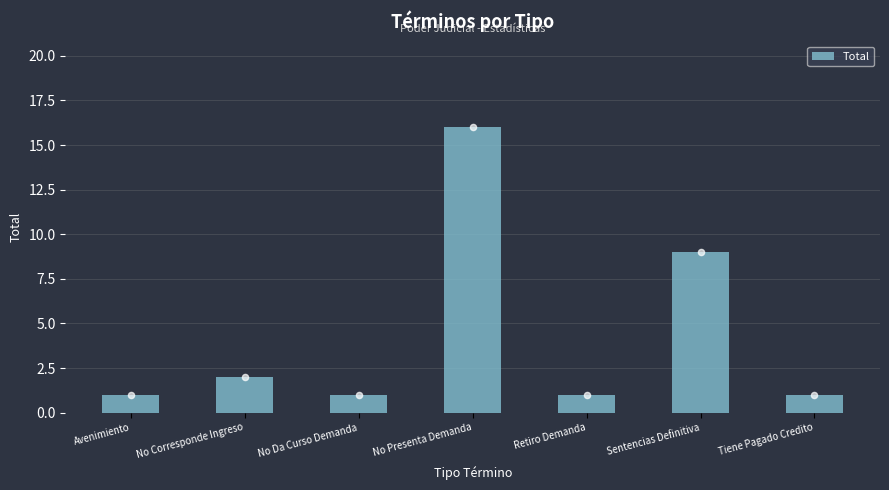

Between No Presenta Demanda and No Corresponde Ingreso, which is larger?

No Presenta Demanda